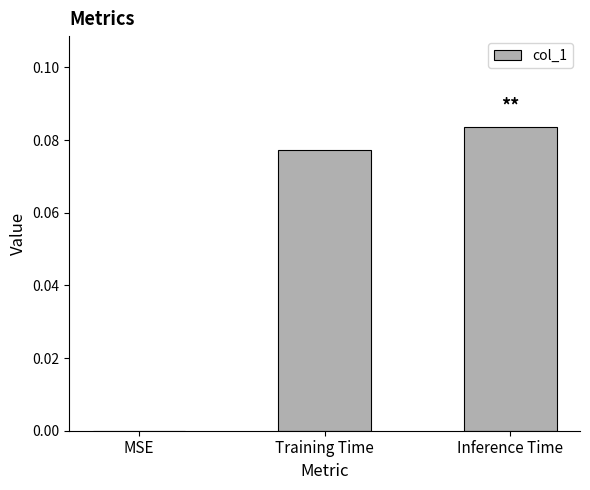

The chart shows a value of 0.0 at Training Time. True or false?

False